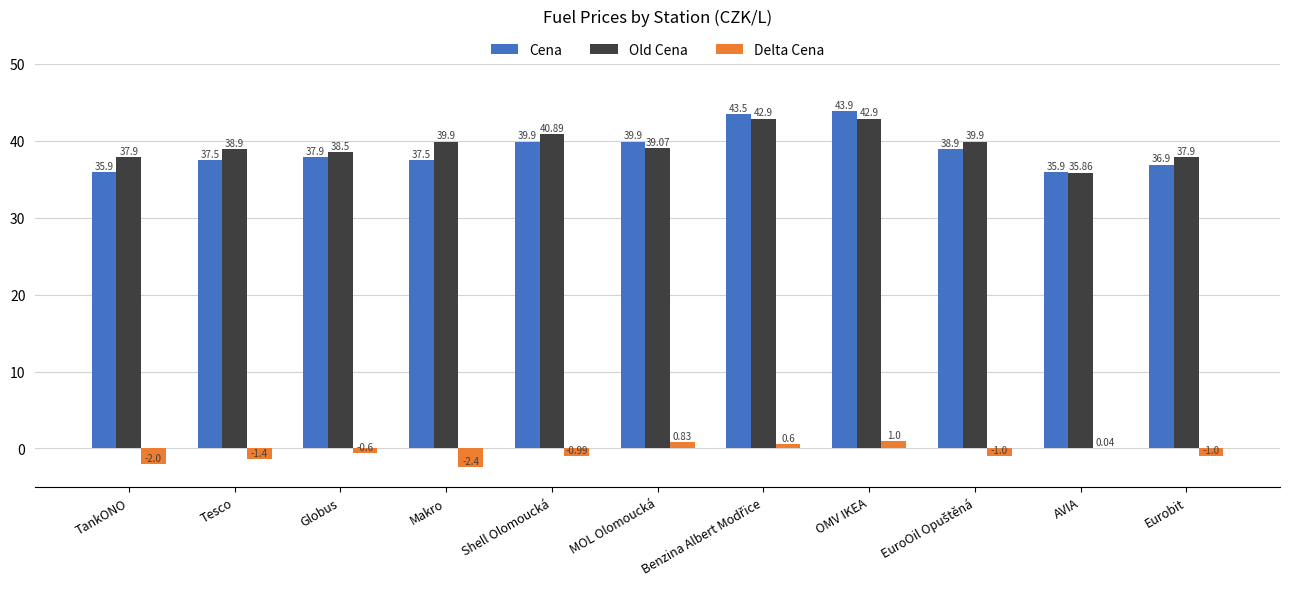

What value does the Cena series have at Tesco?

37.5